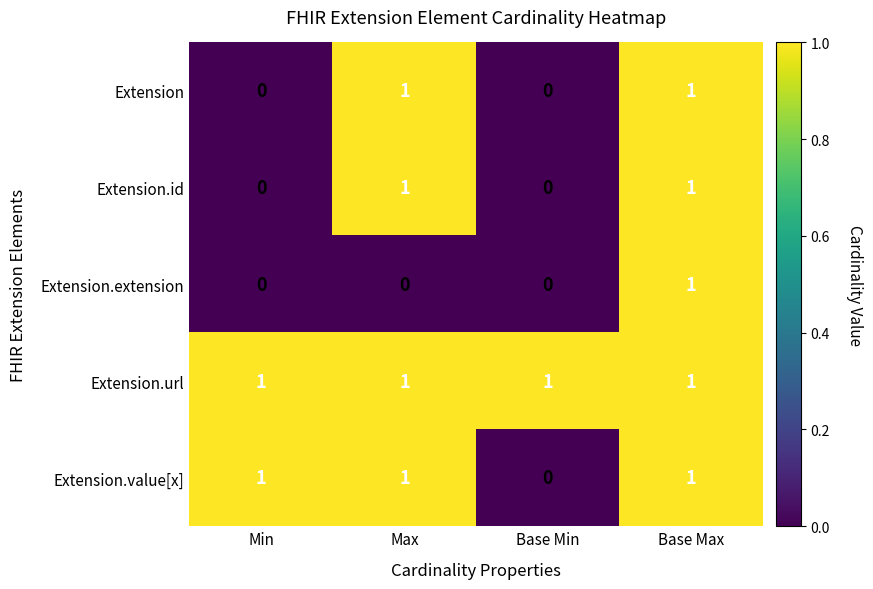

Which series changed the most between Min and Base Min?

Extension.value[x]